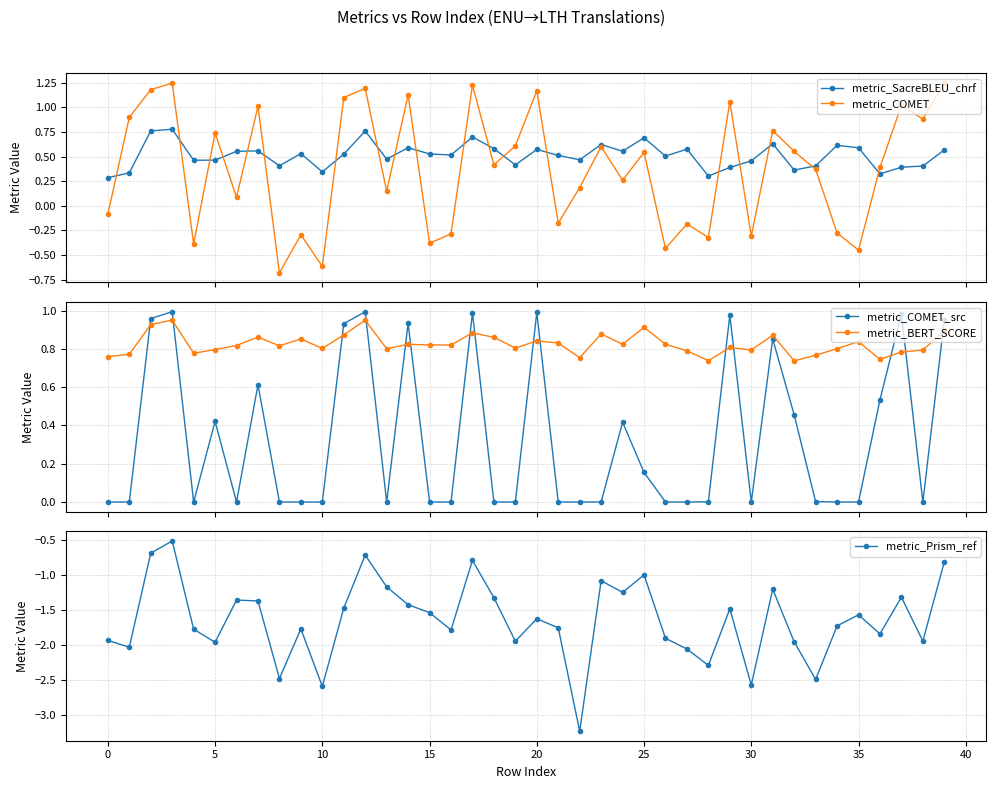

How many lines are shown in the chart?

5